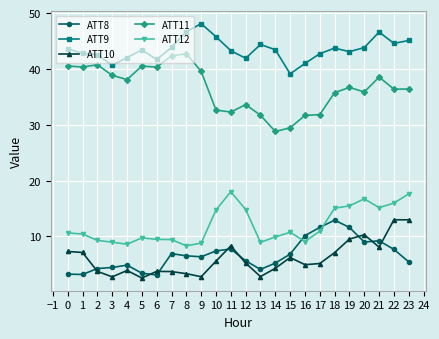

What is the difference between the ATT9 values at 13 and 9?

3.7